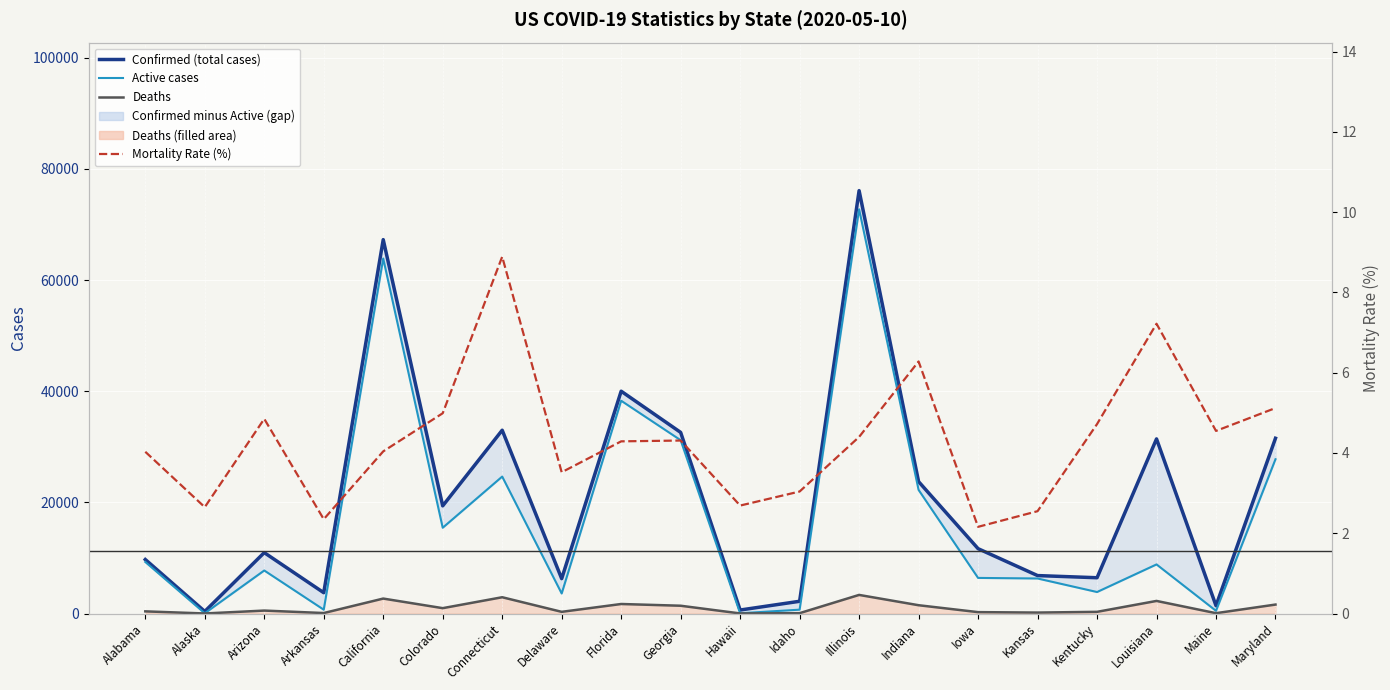

How many values in the Confirmed (total cases) series exceed 11671?

9